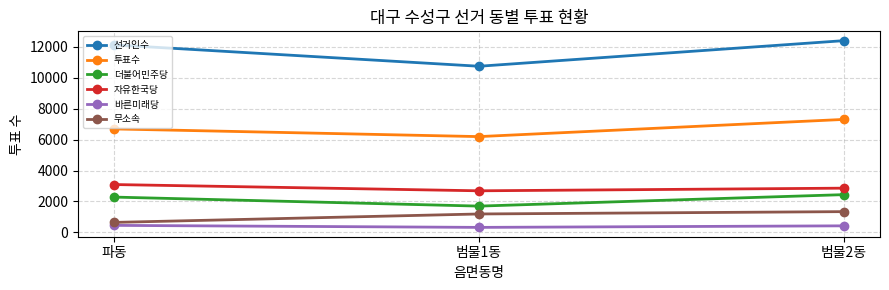

At 파동, list the series in order from smallest to largest.

바른미래당, 무소속, 더불어민주당, 자유한국당, 투표수, 선거인수